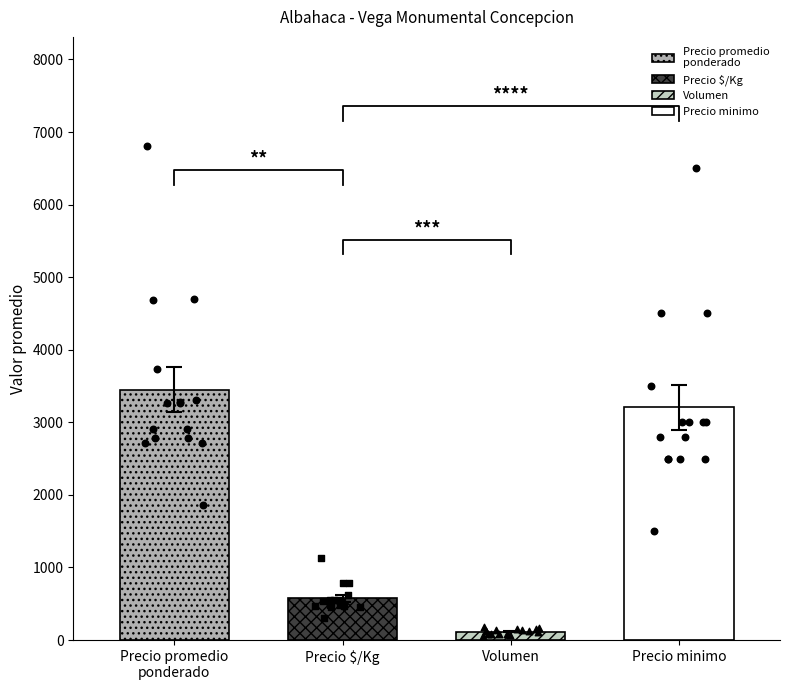

Which series has the widest spread of Y values?

Precio minimo